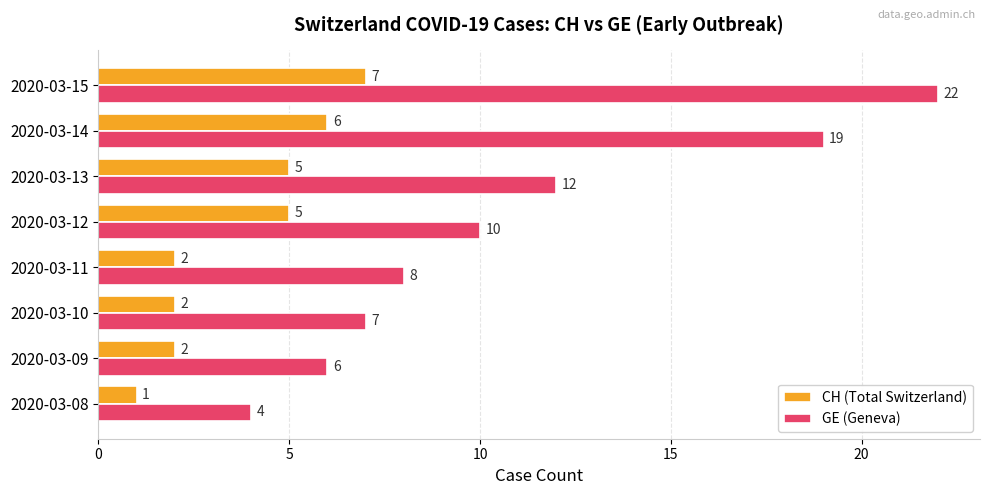

Which category has the lowest value across all series?

2020-03-08